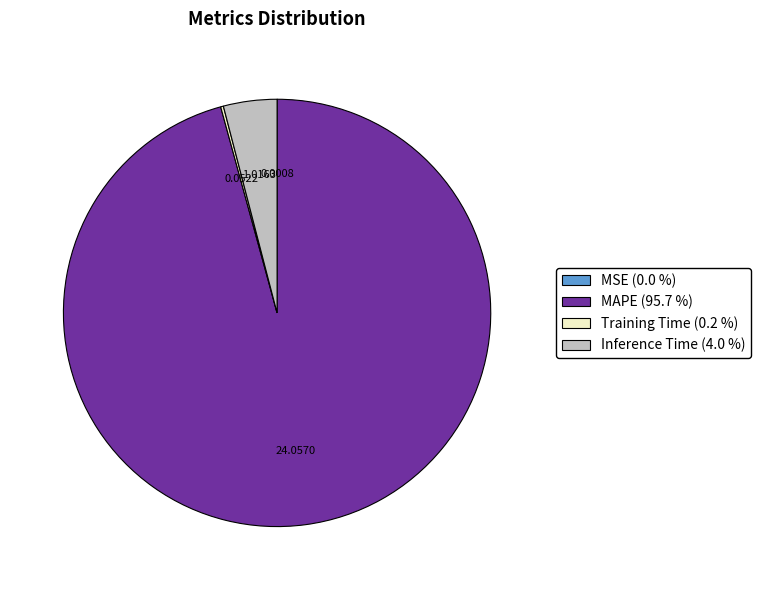

The Inference Time slice represents 4% of the pie. True or false?

True